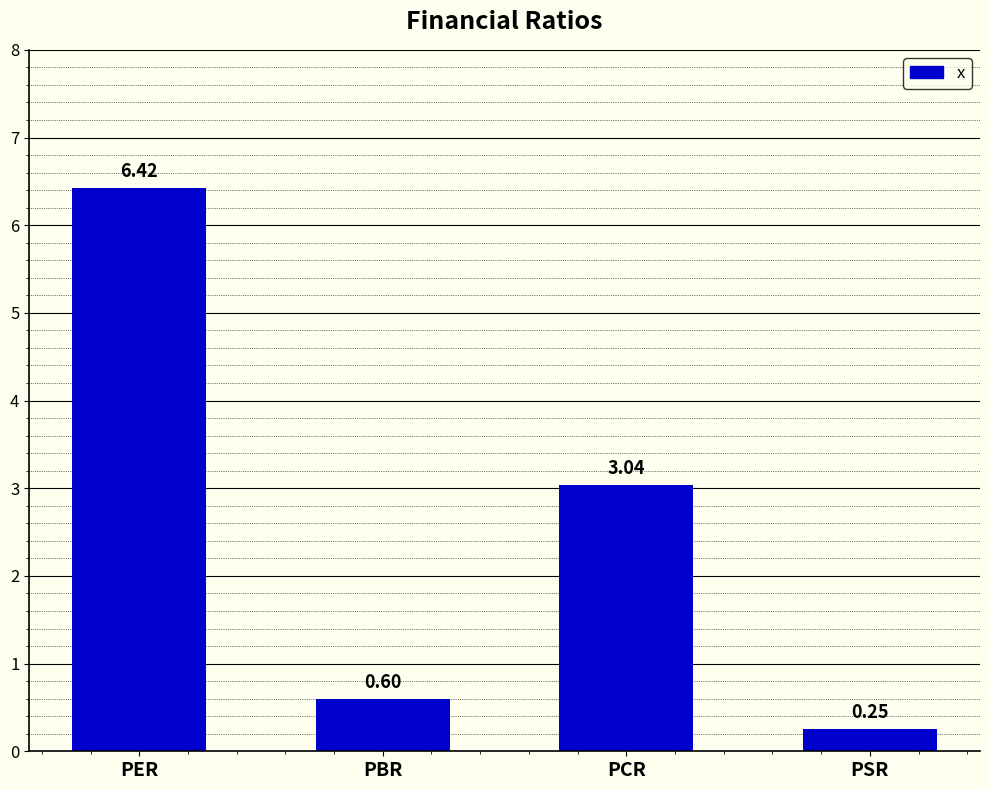

At which label is the value closest to 3?

PCR